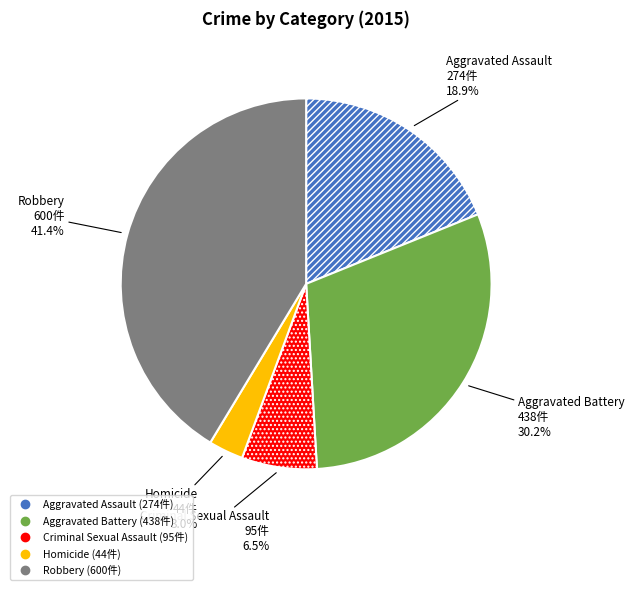

True or false: Criminal Sexual Assault accounts for 21% of the total.

False